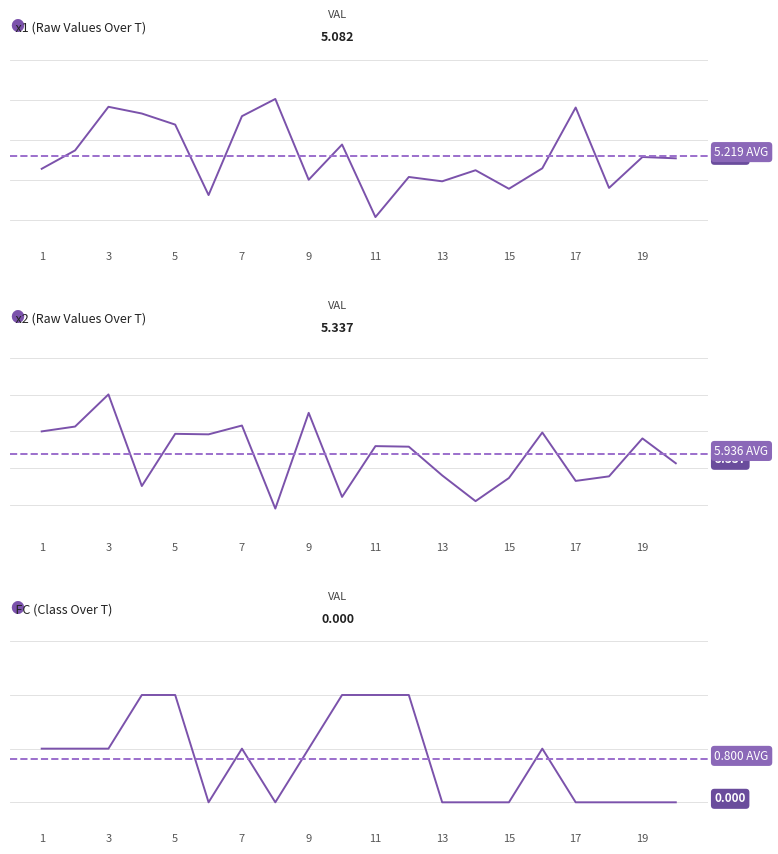

Which series has the widest spread of values?

x2